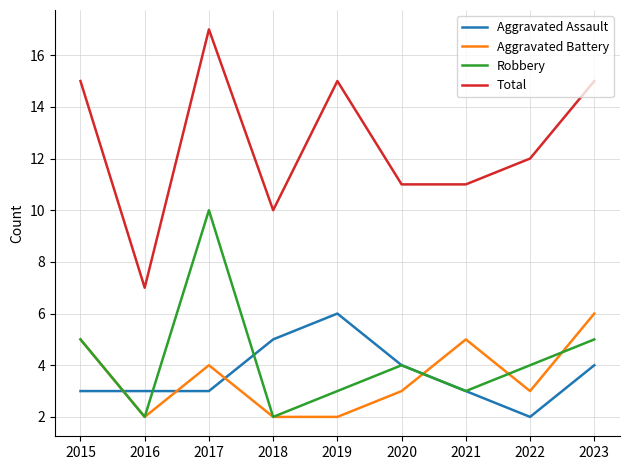

Reading left to right, transcribe all the data shown in this chart.

Aggravated Assault: 3	3	3	5	6	4	3	2	4
Aggravated Battery: 5	2	4	2	2	3	5	3	6
Robbery: 5	2	10	2	3	4	3	4	5
Total: 15	7	17	10	15	11	11	12	15